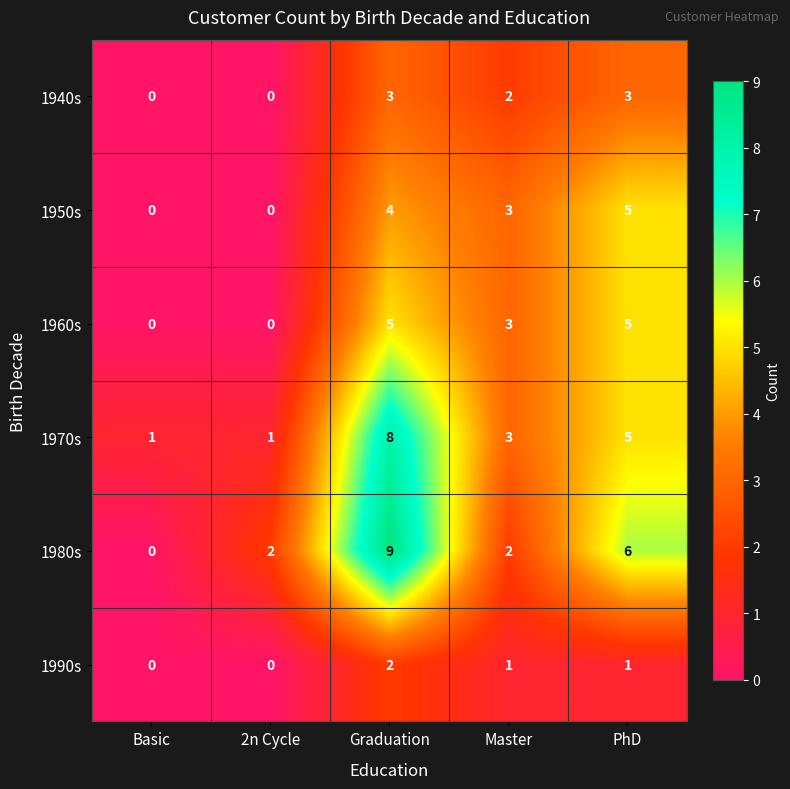

At Graduation, list the series in order from largest to smallest.

1980s, 1970s, 1960s, 1950s, 1940s, 1990s